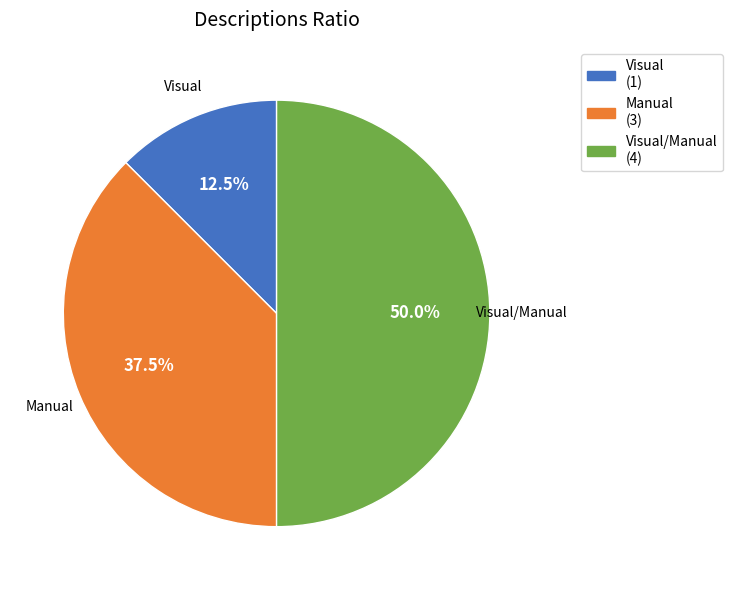

Approximately how many times larger is the value at Visual/Manual compared to Manual?

1.3